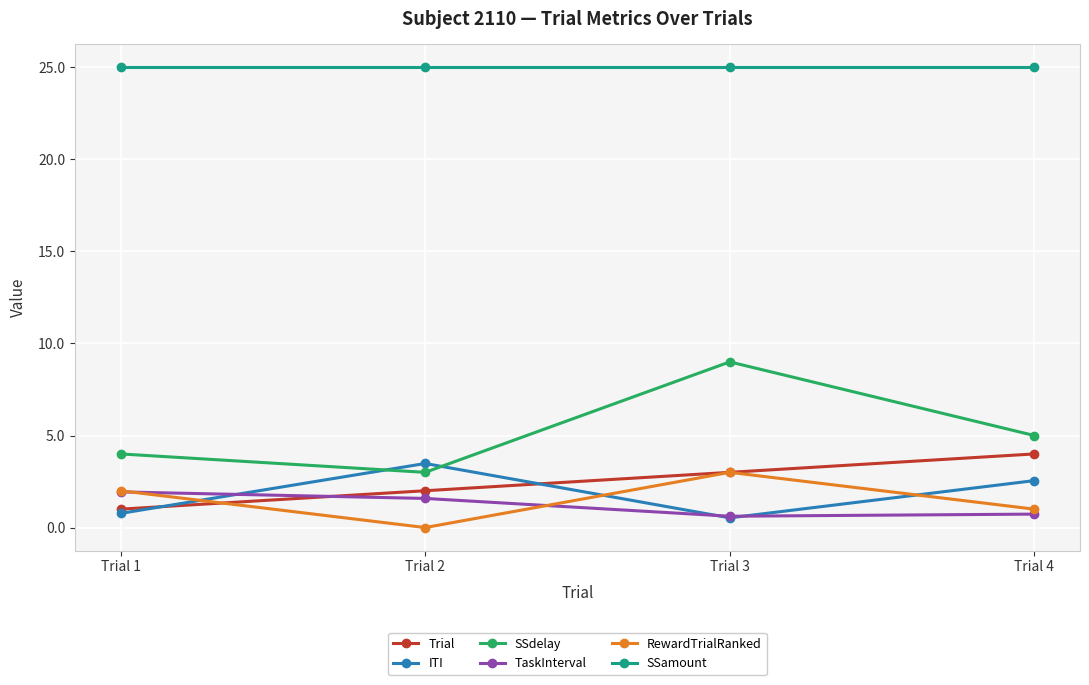

Which series has the largest range (max minus min)?

SSdelay